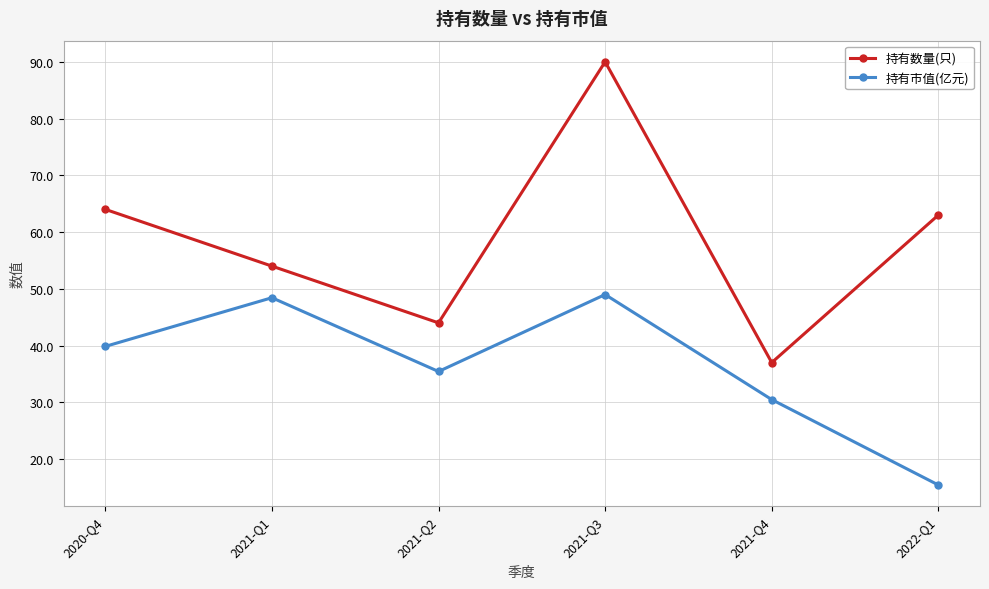

How many lines are shown in the chart?

2